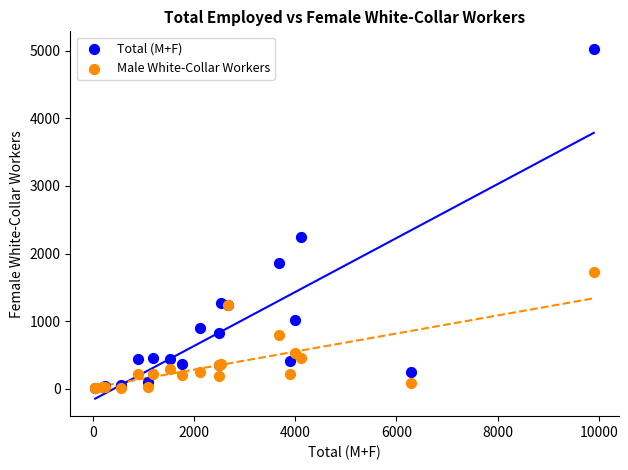

Across all series, what Y value is closest to 2516?

2242